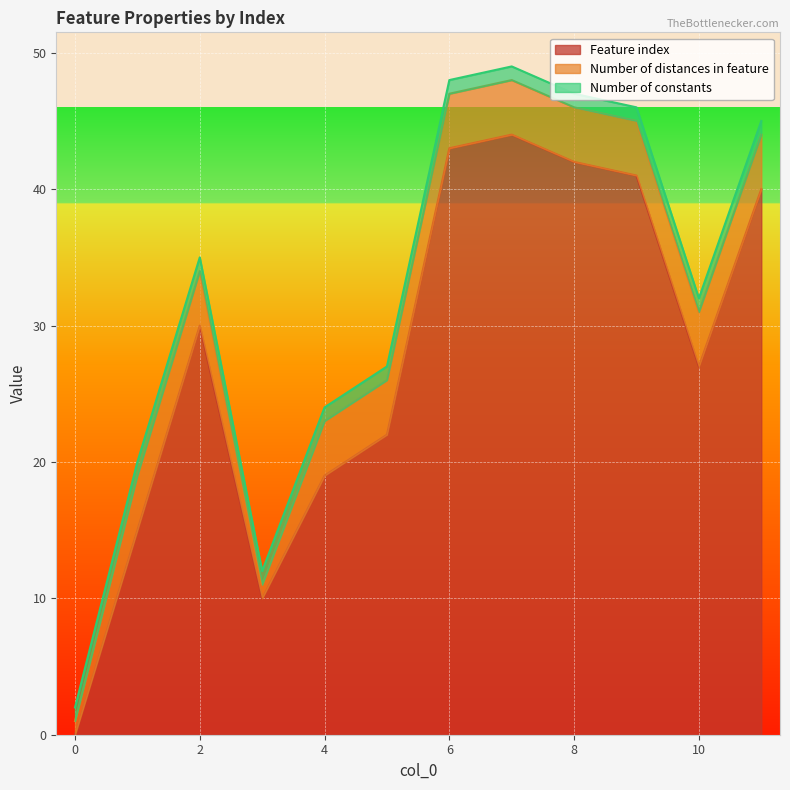

The Feature index series shows 29 at 0. True or false?

False